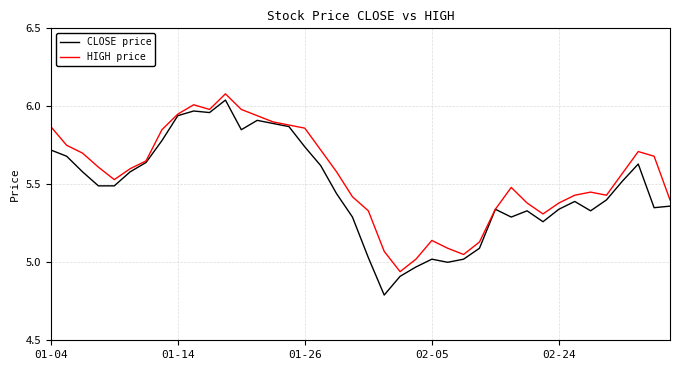

What is the smallest value displayed?

4.8